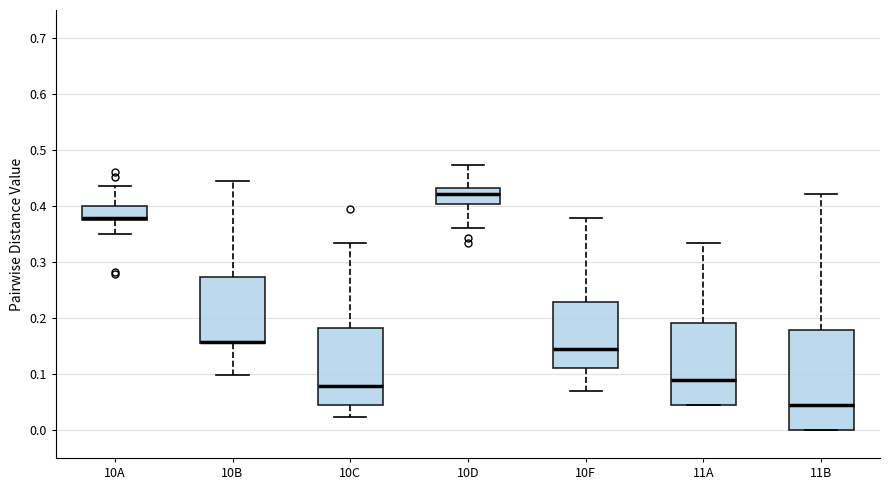

Which box is the tallest, from its lower edge to its upper edge?

11B